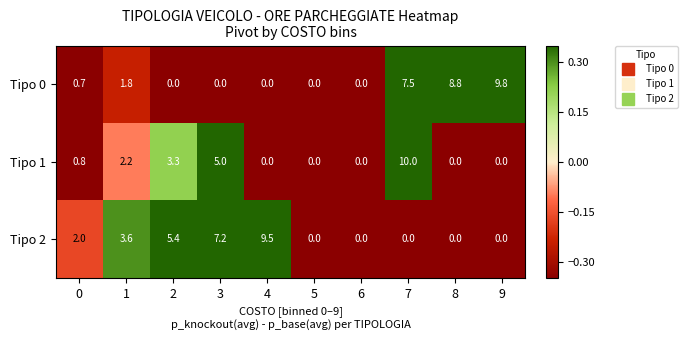

What value does the Tipo 2 series have at 2?

5.4